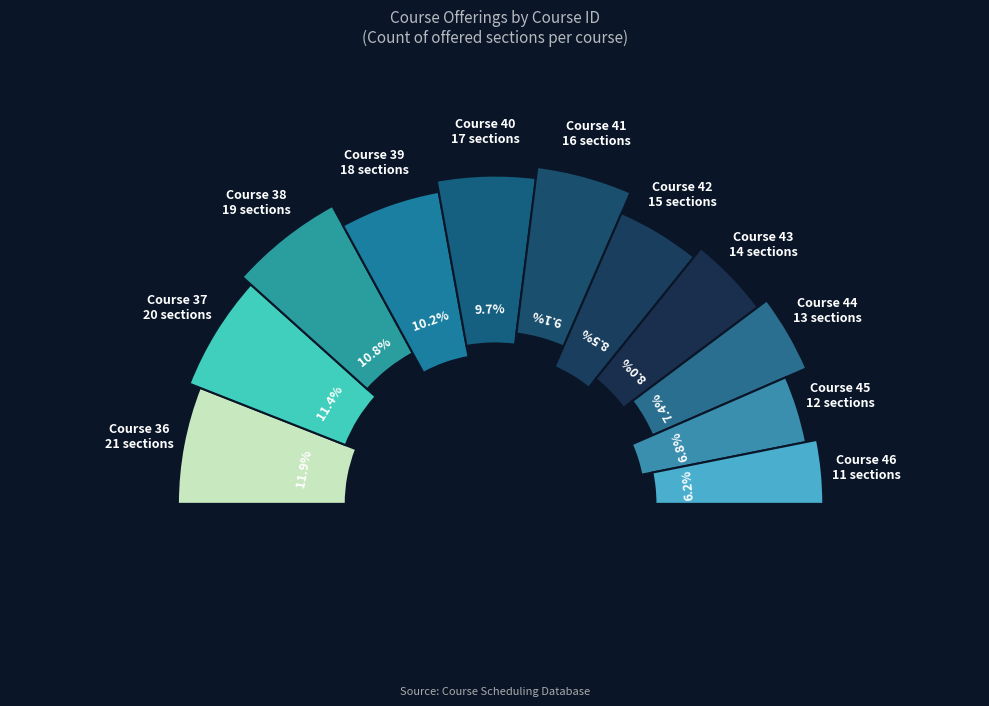

To the nearest percent, what is the difference between the 41 and 37 slice percentages?

2%